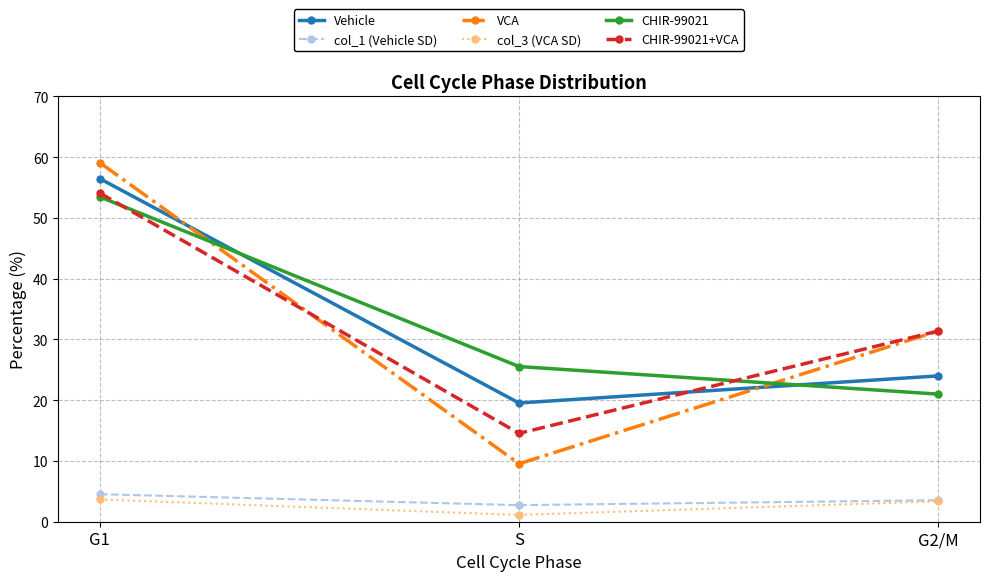

Is it true that CHIR-99021 equals 10.6 at S?

False